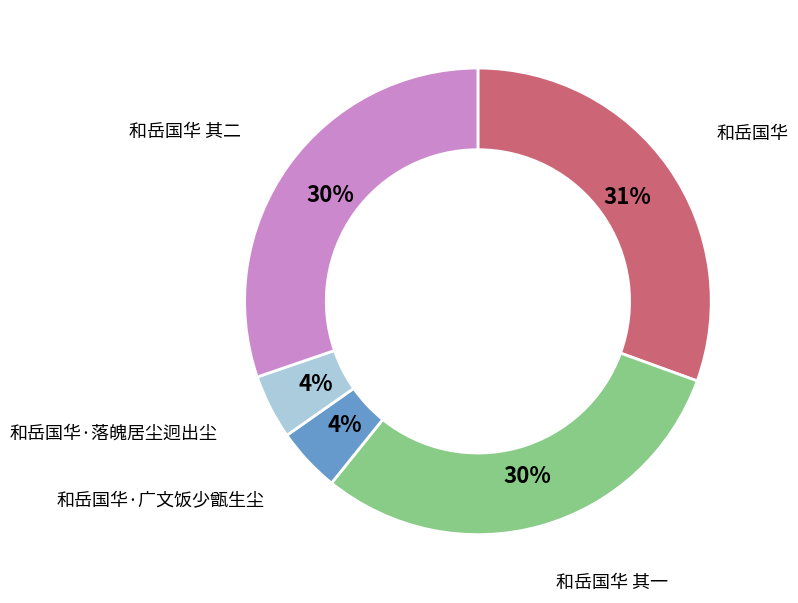

Count the number of slices in the pie.

5